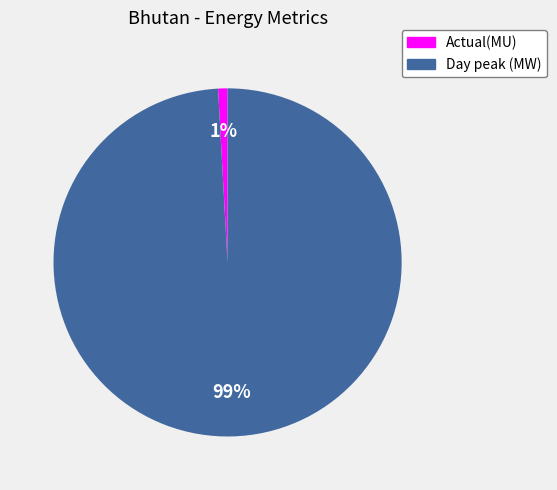

To the nearest percent, what percentage of the pie is Actual(MU)?

1%